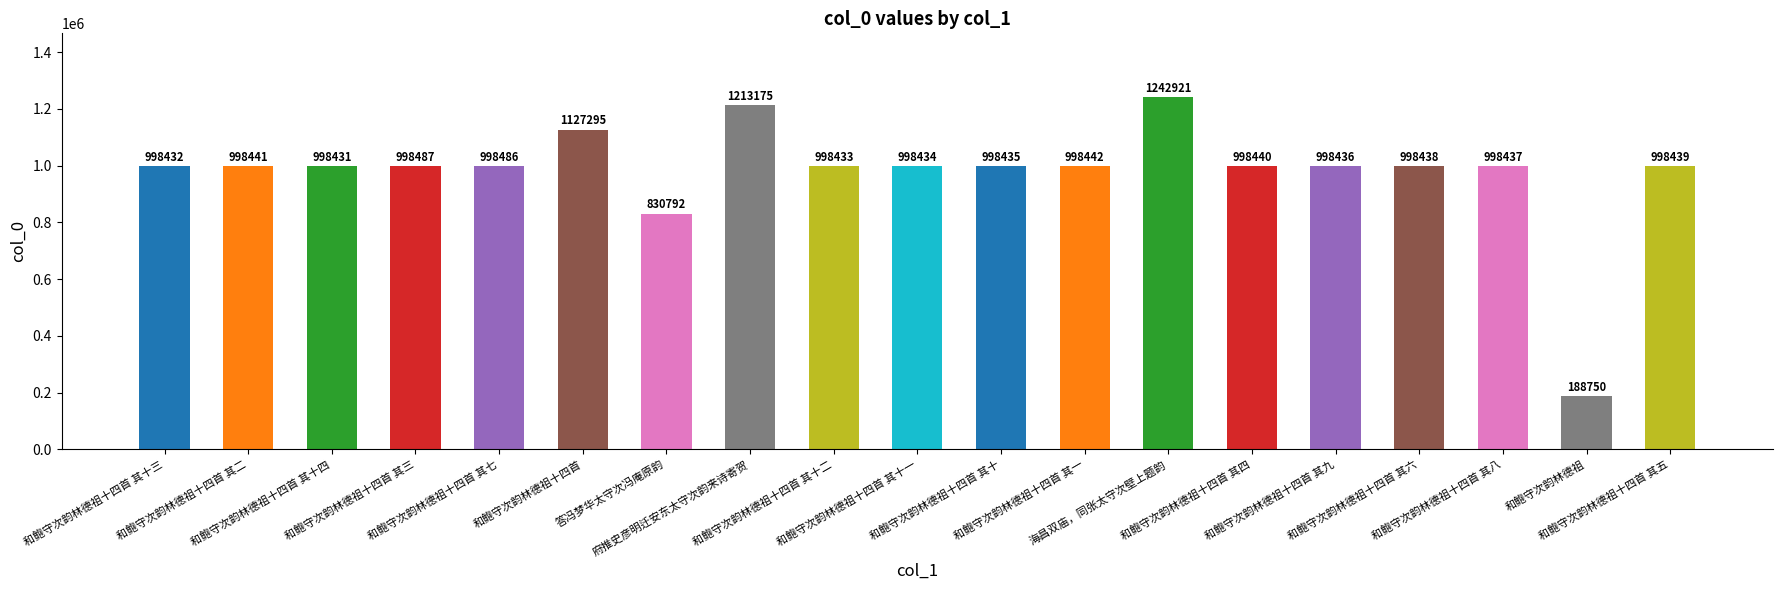

Reading left to right, what are all the values shown in this chart?

998432	998441	998431	998487	998486	1127295	830792	1213175	998433	998434	998435	998442	1242921	998440	998436	998438	998437	188750	998439